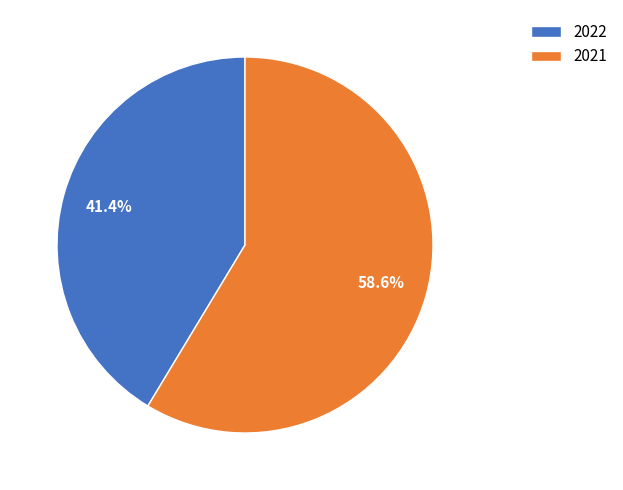

Rank the categories by value from lowest to highest.

2022, 2021